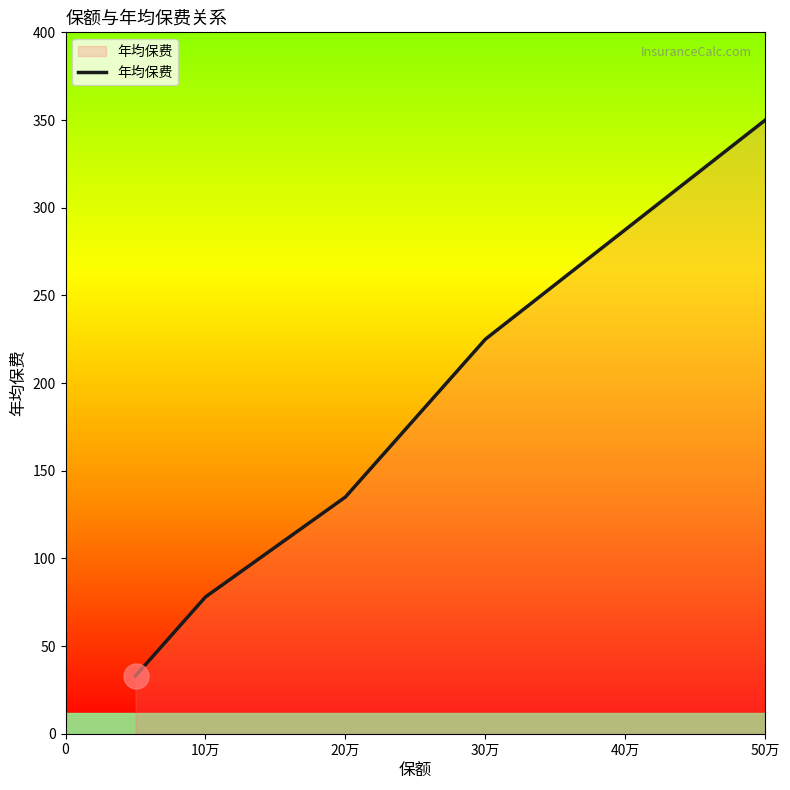

What is the smallest value displayed?

33